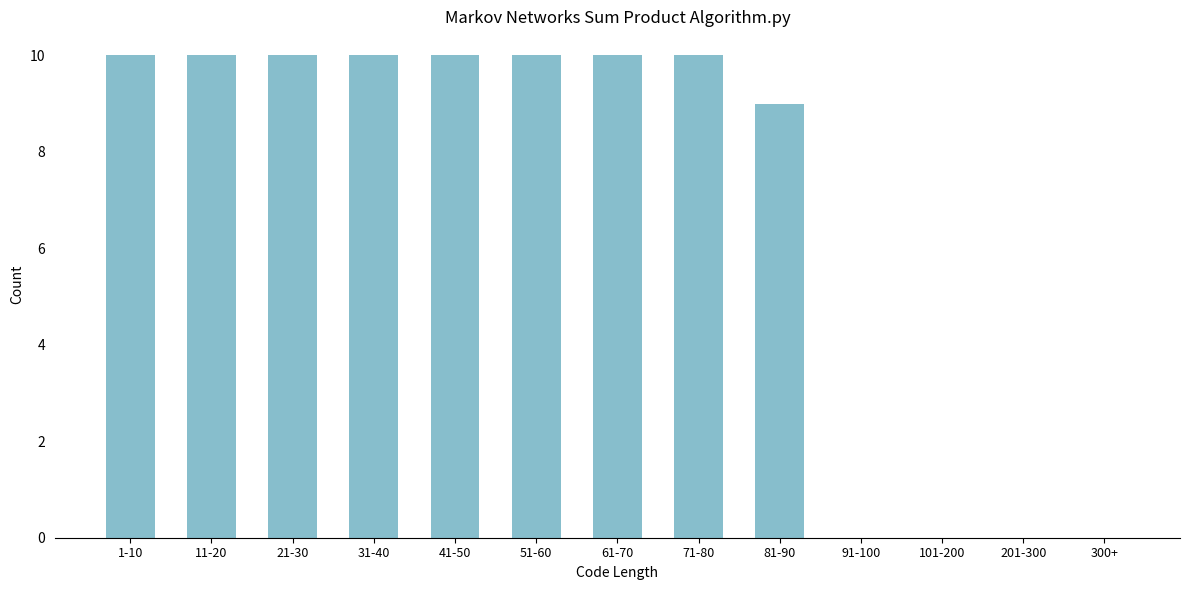

Reading left to right, list all the values displayed in this chart.

1-10=10	11-20=10	21-30=10	31-40=10	41-50=10	51-60=10	61-70=10	71-80=10	81-90=9	91-100=0	101-200=0	201-300=0	300+=0